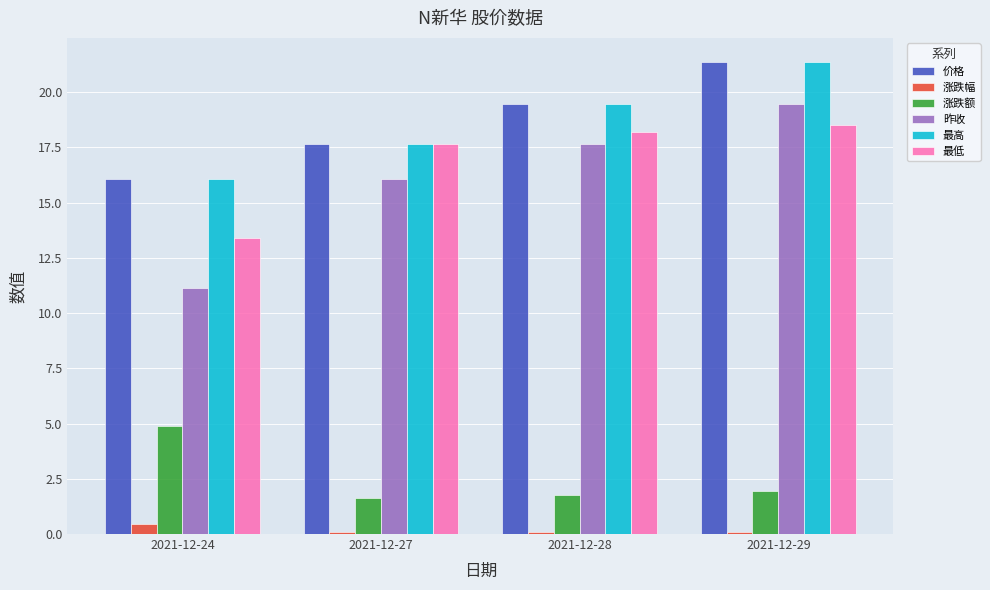

The value of 涨跌额 at 2021-12-28 is 1.8. True or false?

True